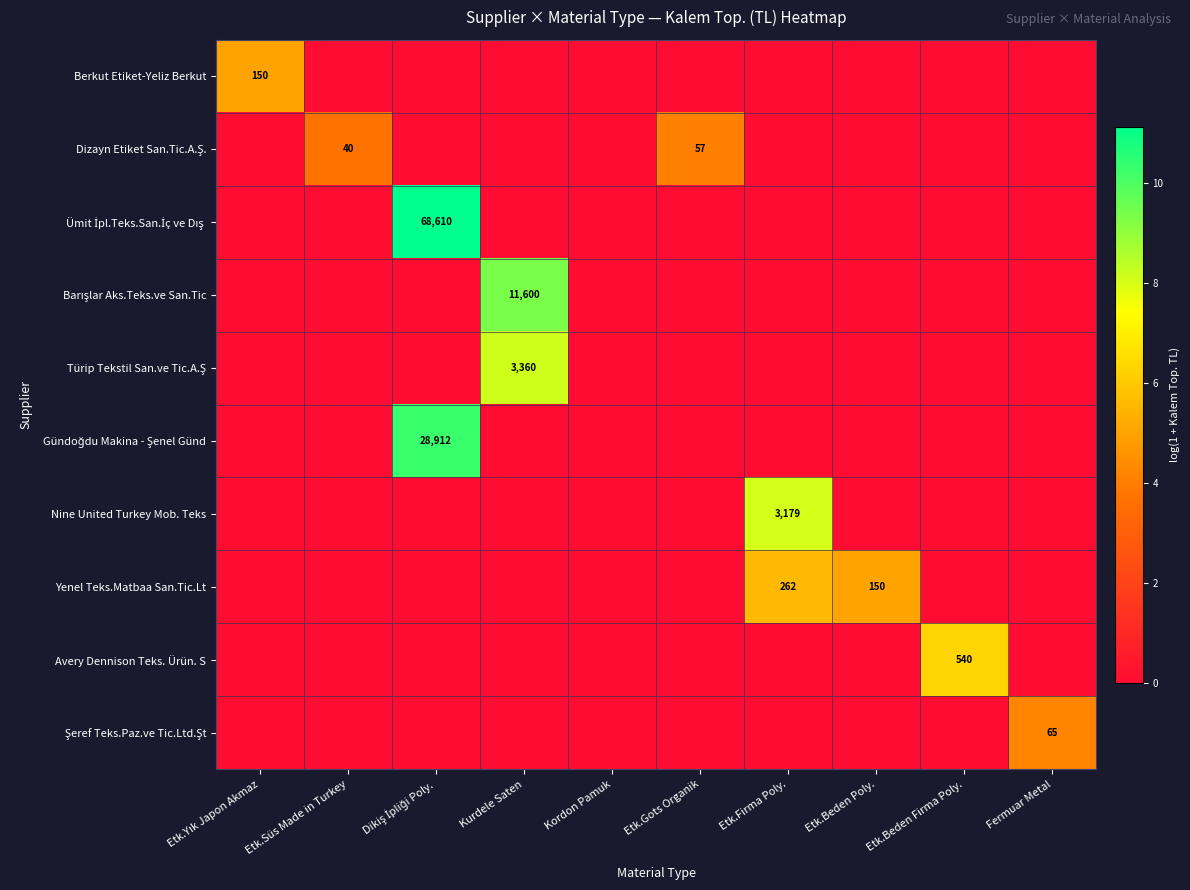

How many positive values does the Şeref Teks.Paz.ve Tic.Ltd.Şt series have?

1